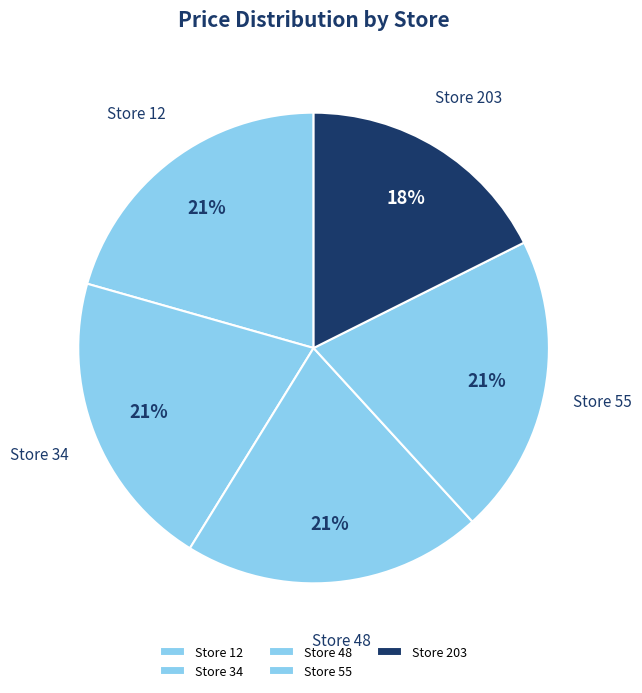

Which category has the smallest portion of the pie?

Store 203